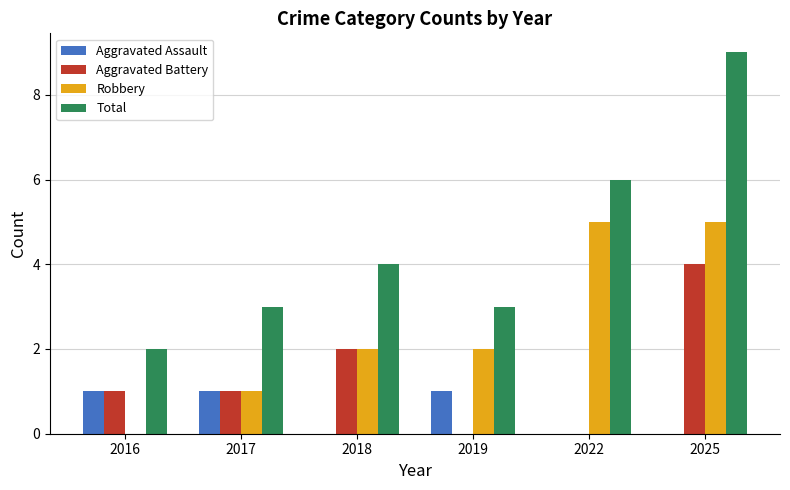

What value does the Aggravated Battery series have at 2016?

1